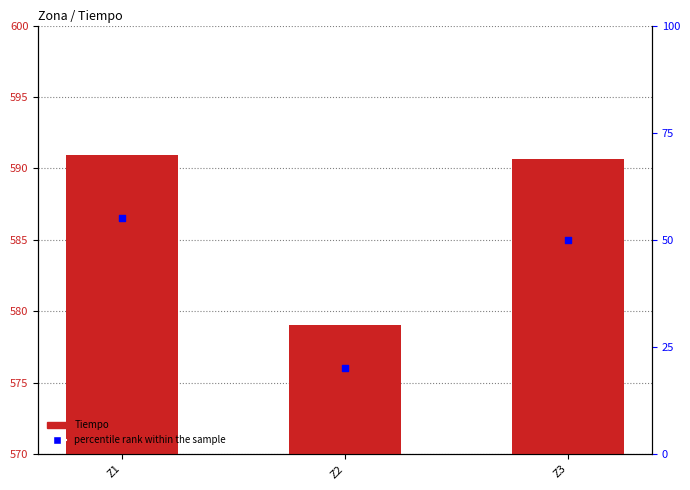

What are all the series names shown in the legend?

Tiempo, percentile rank within the sample